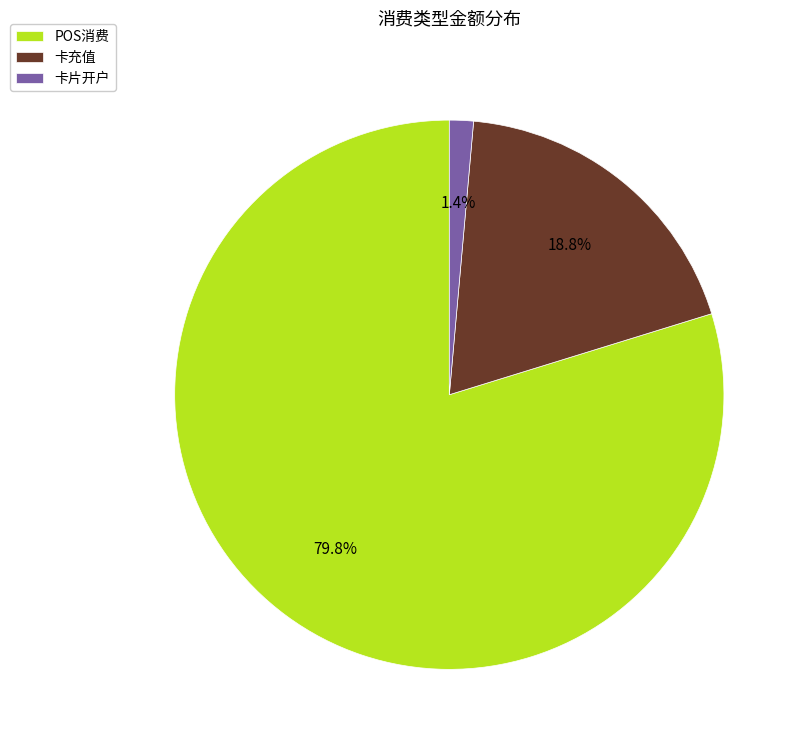

Which slice is the smallest?

卡片开户